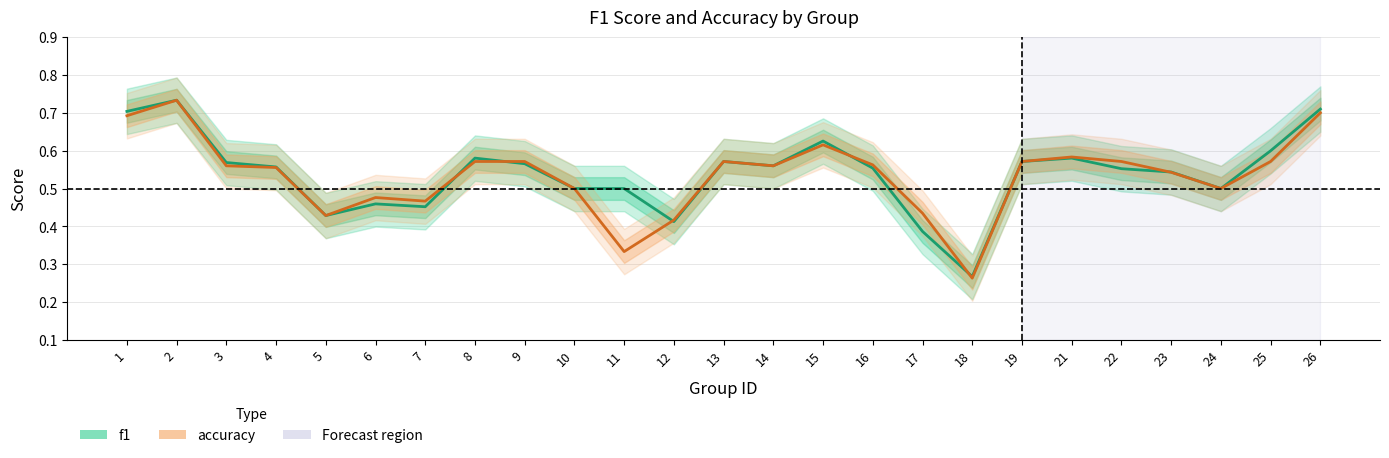

What is the difference between the second highest and minimum values in the f1 series?

0.4